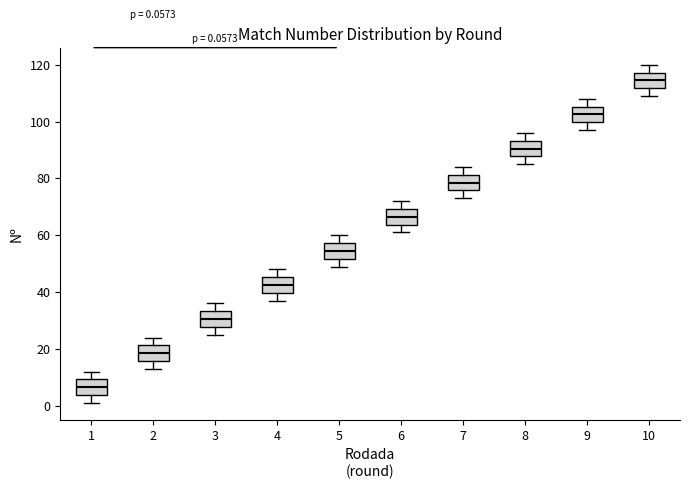

Which box has the lowest median line?

1